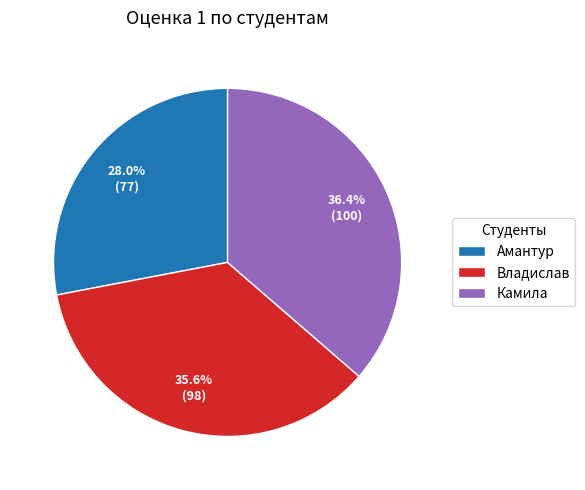

How many slices are in this pie chart?

3